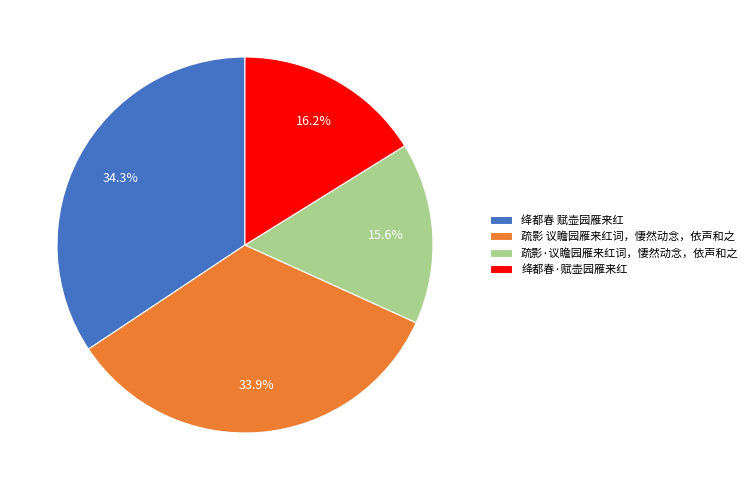

Approximately how many times larger is the value at 疏影 议瞻园雁来红词，悽然动念，依声和之 compared to 疏影·议瞻园雁来红词，悽然动念，依声和之?

2.2